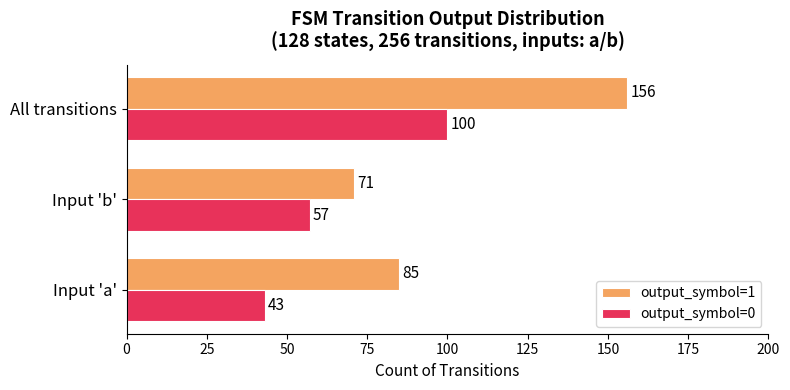

Is it true that output_symbol=0 equals 43 at Input 'a'?

True